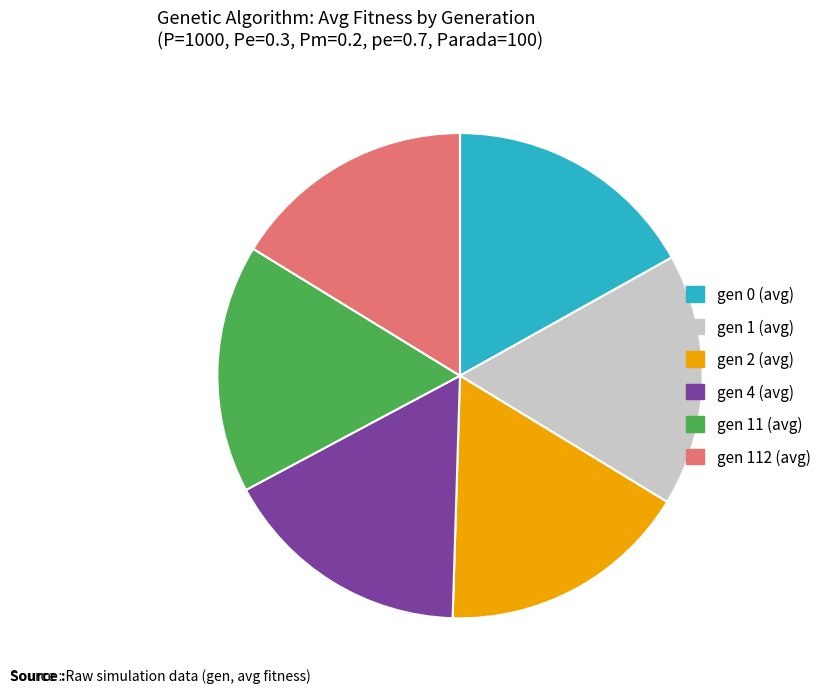

Does gen 1 (avg) represent more than half of the total?

No